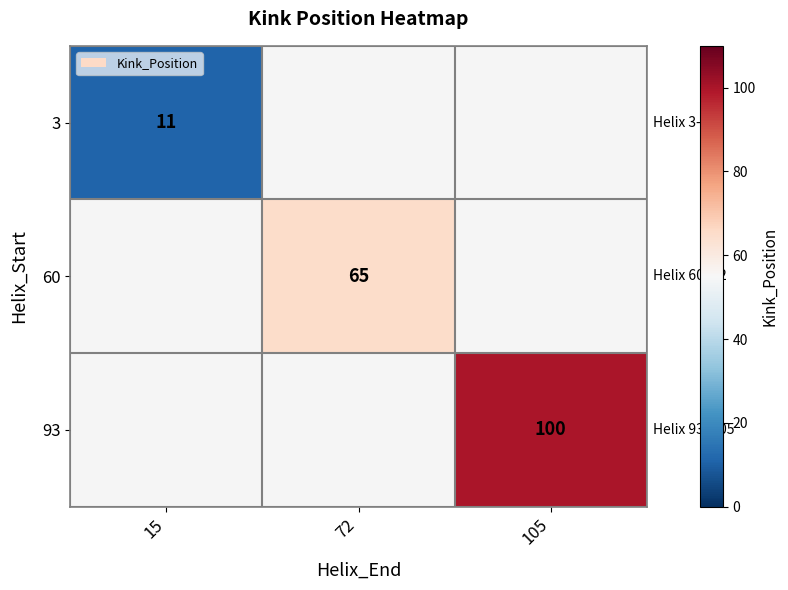

Is it true that 60 equals 87 at 72?

False